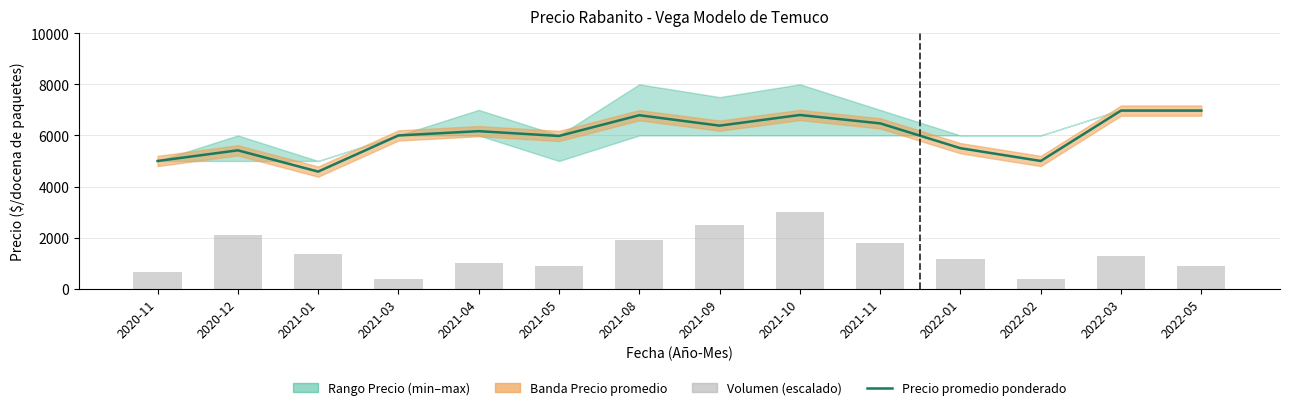

How many groups of bars are there?

14